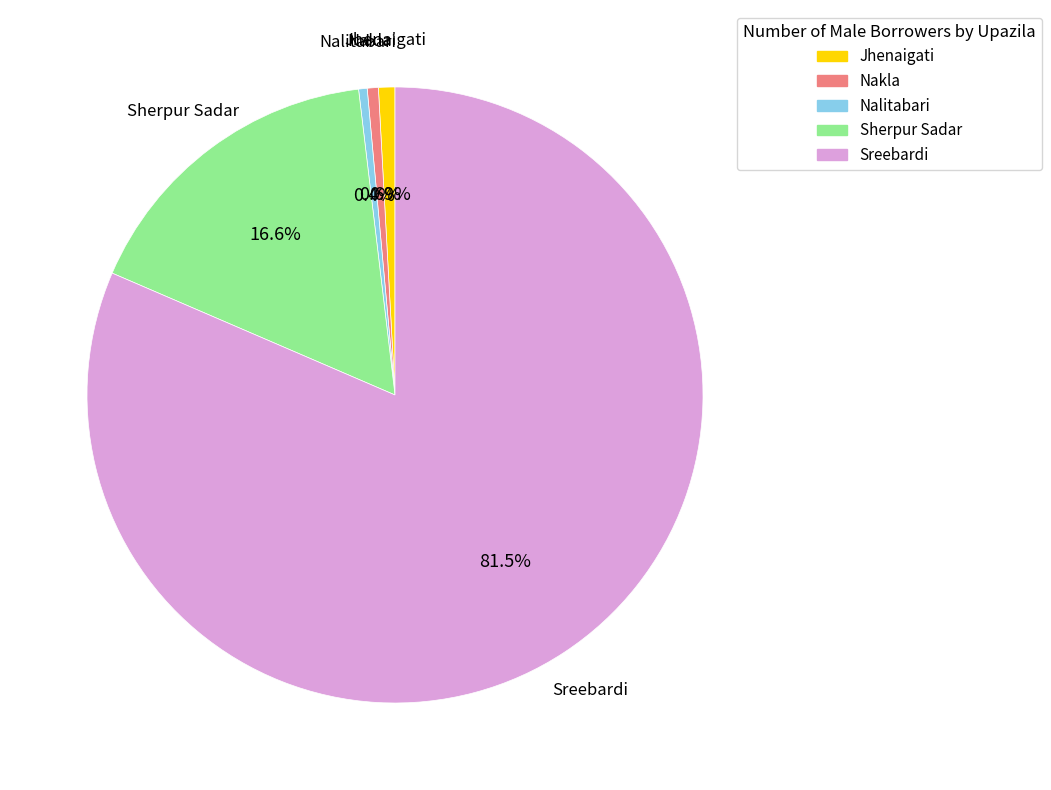

To the nearest percent, what percentage of the pie is Nakla?

1%